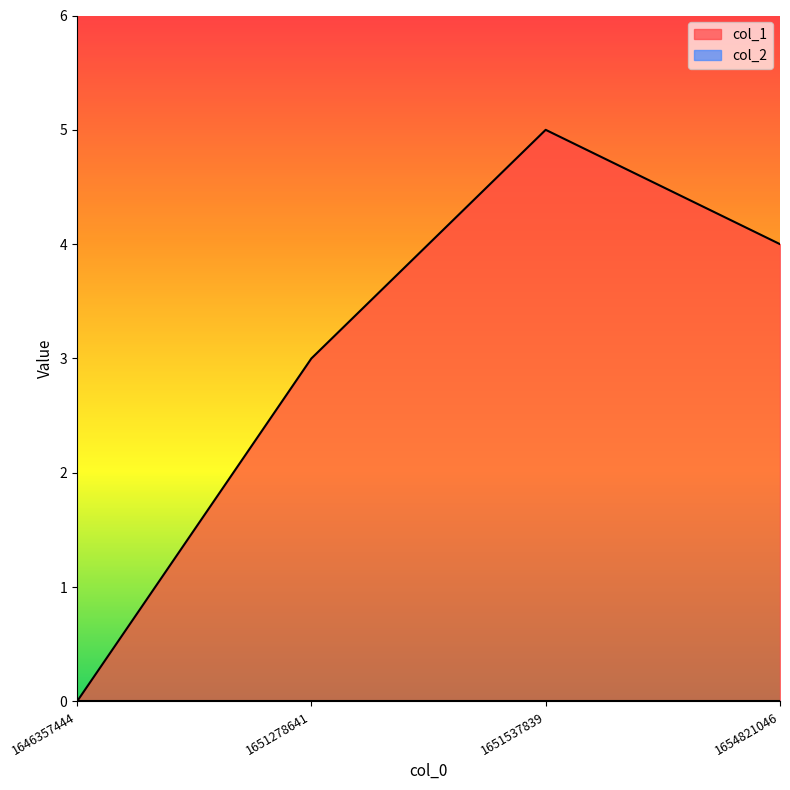

True or false: the data shows -3 at 1646357444.

False